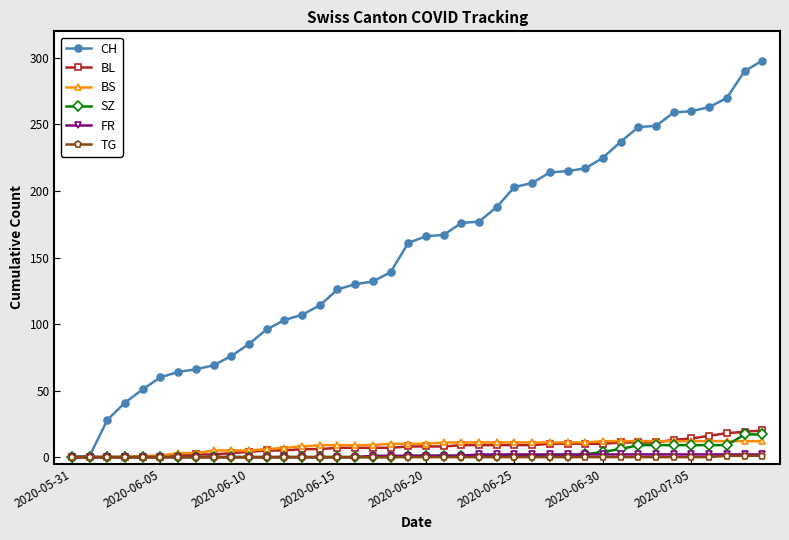

Which series has the largest total across all categories?

CH